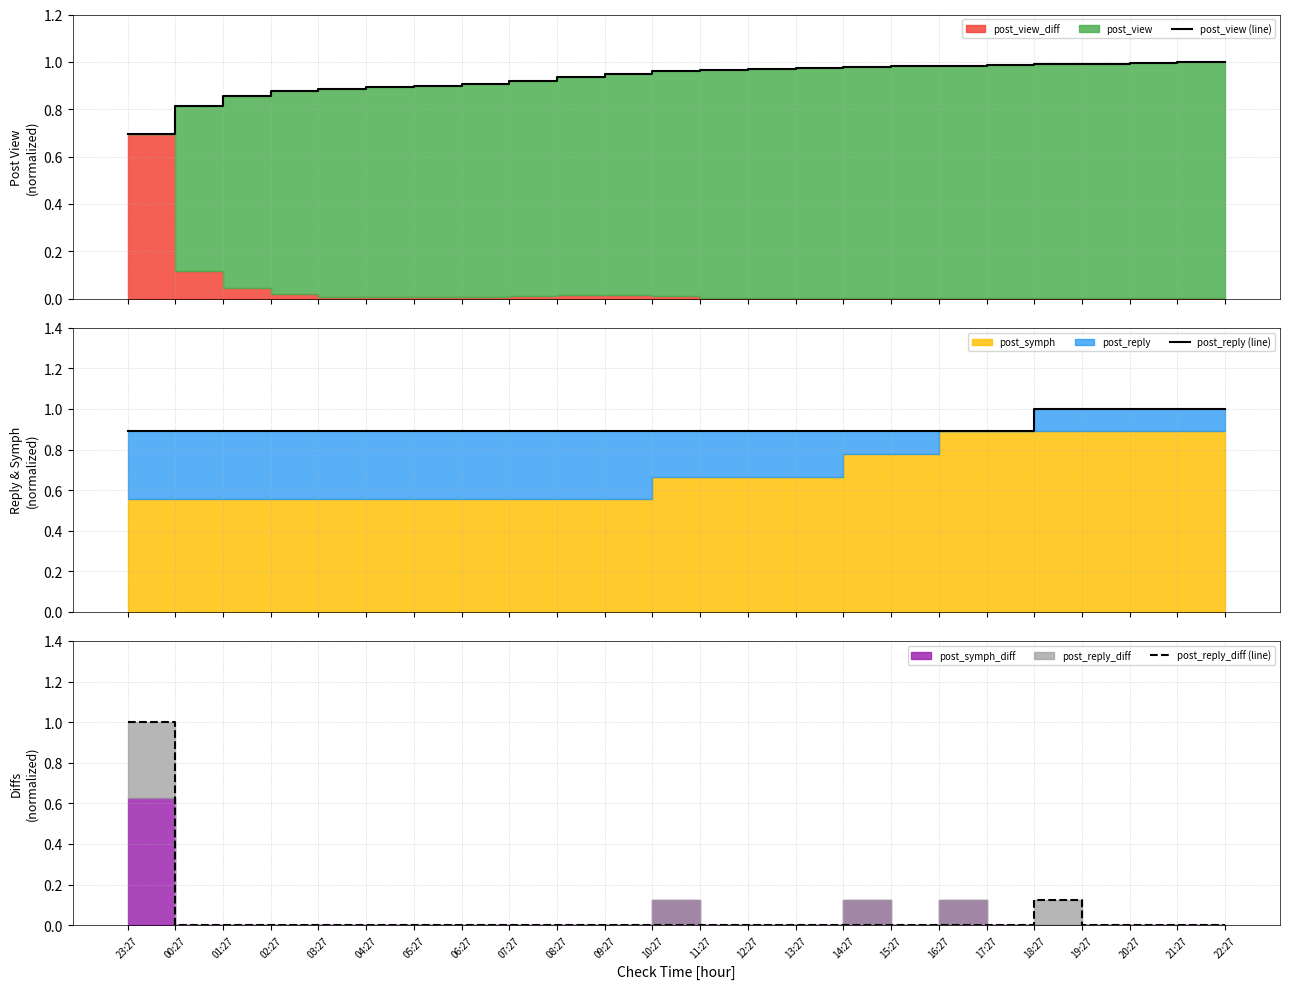

Is it true that post_reply_diff (line) equals -0.3 at 01:27?

False